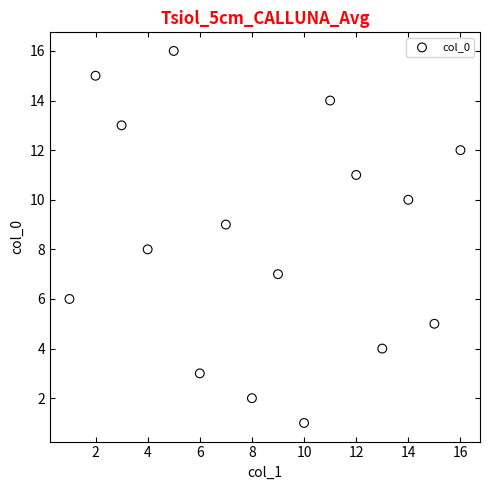

What is the range of Y values (max minus min)?

15